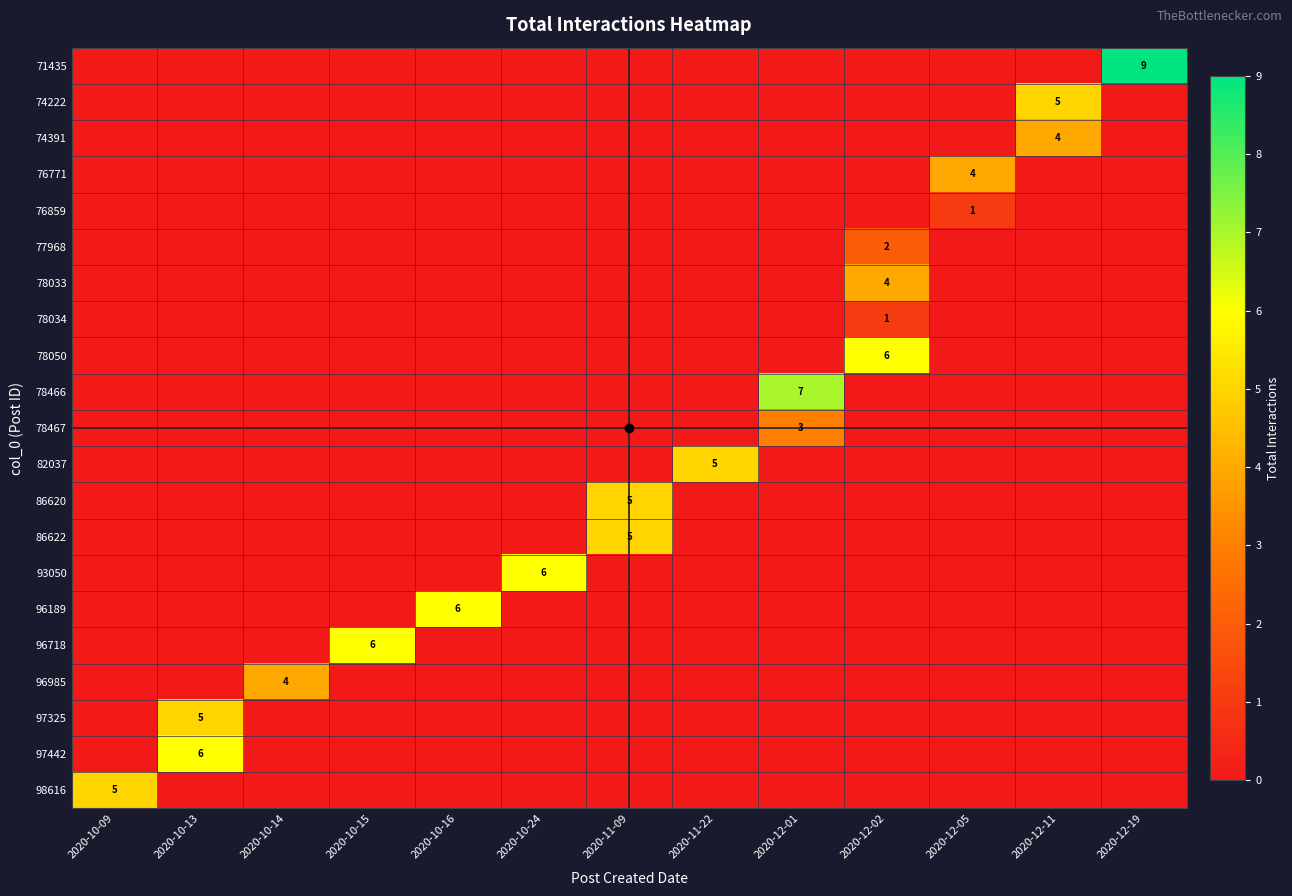

Is the value of 77968 at 2020-12-05 greater than the value of 86620 at 2020-12-01?

No